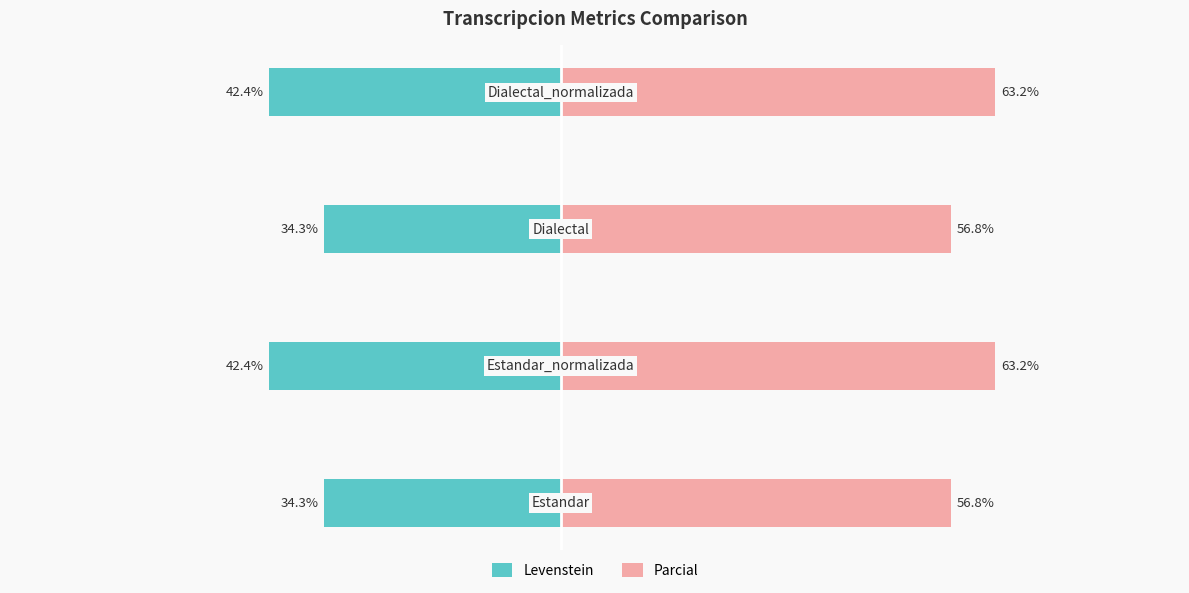

What is the minimum value shown in the chart?

-42.4